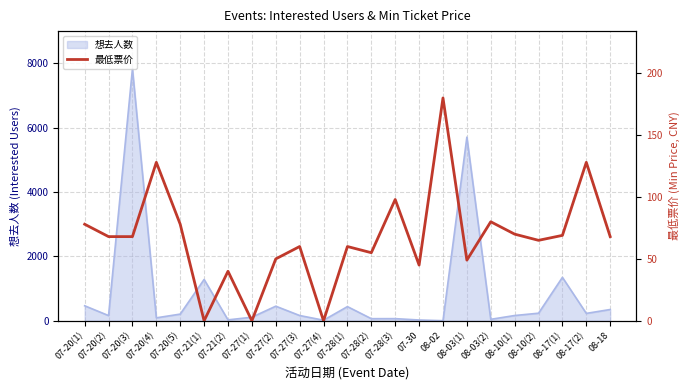

True or false: the data shows 76 at 08-02.

False